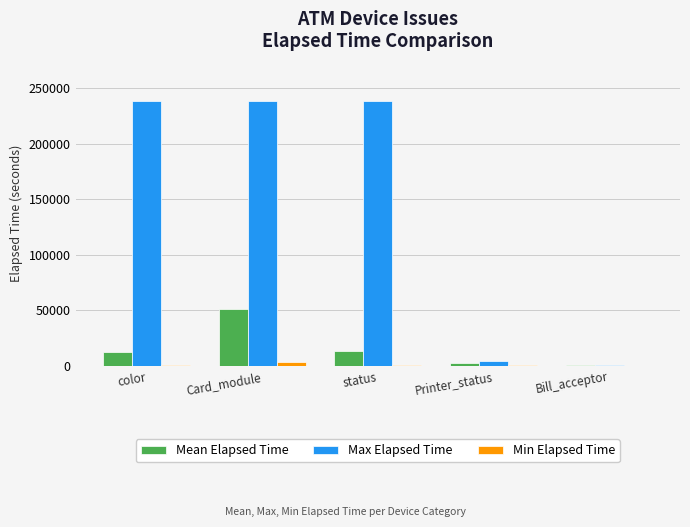

Between status and Printer_status, which series saw the biggest shift?

Max Elapsed Time